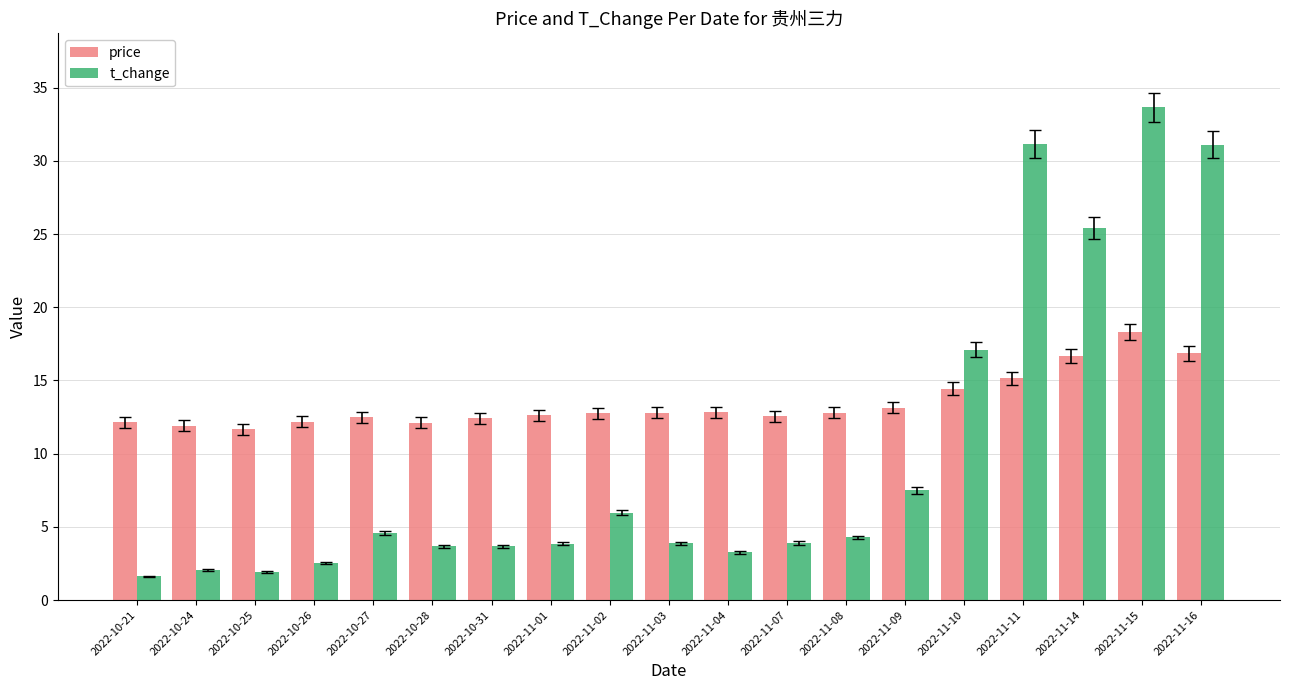

Are the bars horizontal?

No